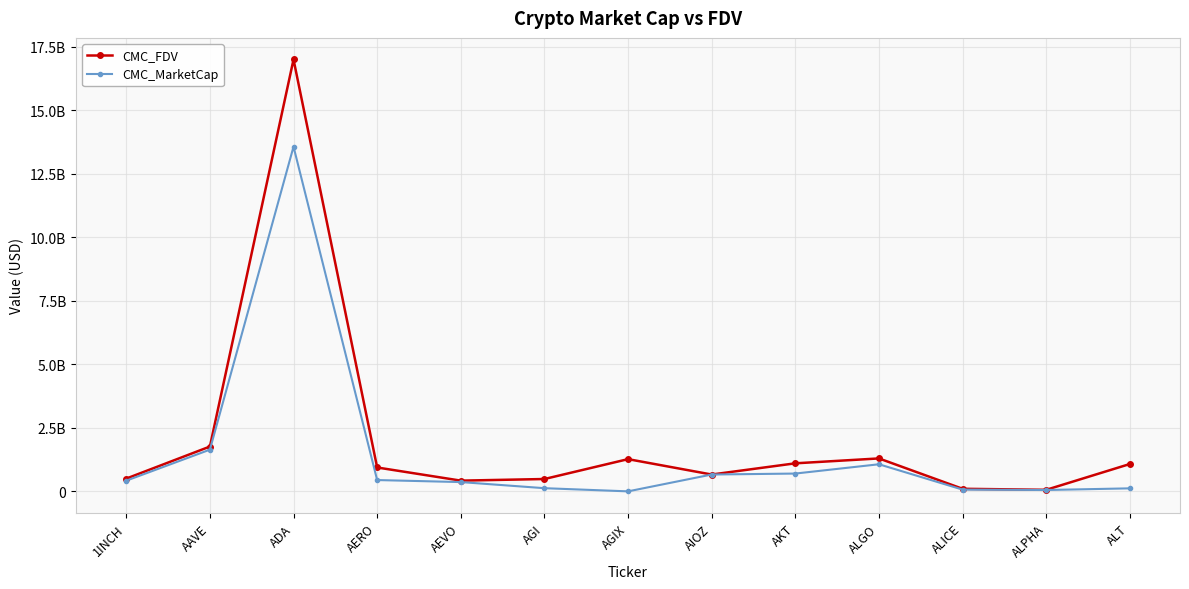

What are all the series names shown in the legend?

CMC_FDV, CMC_MarketCap